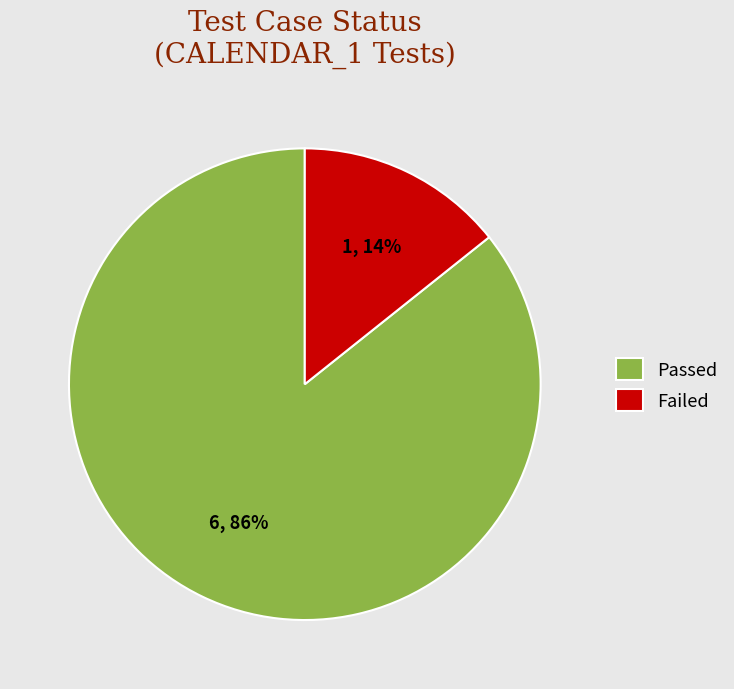

Is the sum of Failed and Passed greater than half?

Yes